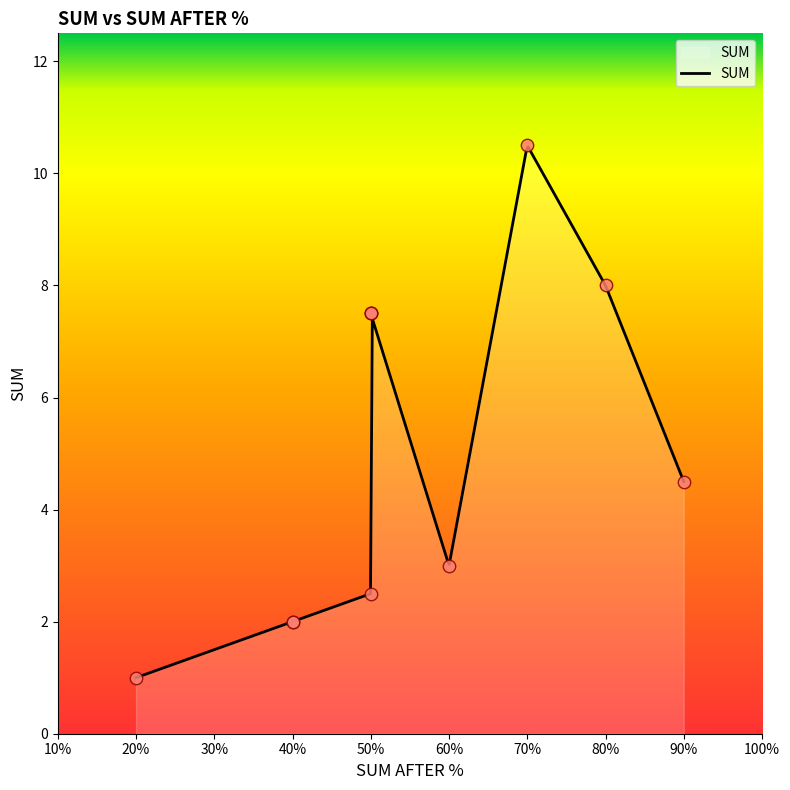

Between 40 and 50, which is larger?

50